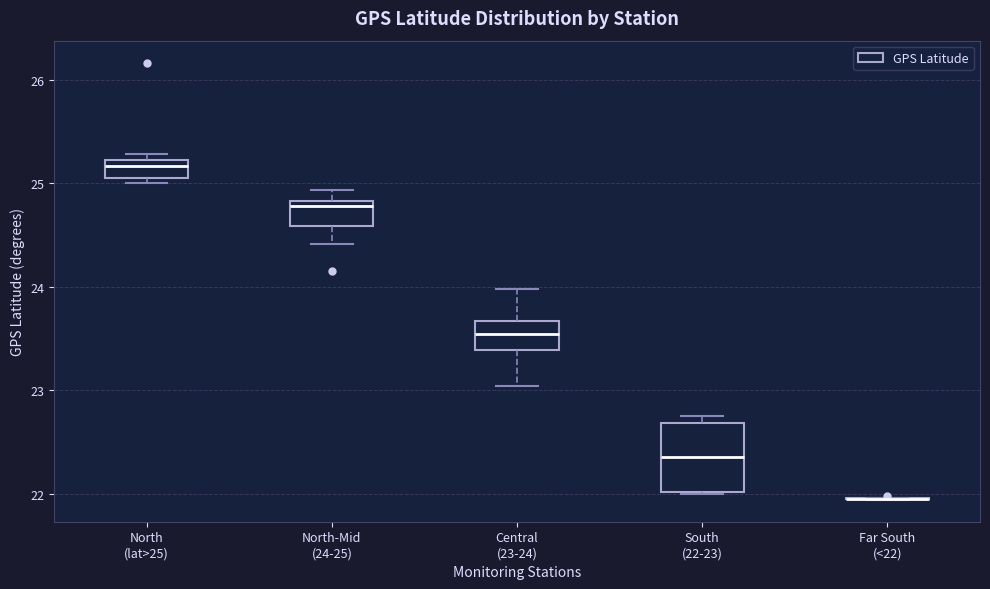

Reading left to right, read every box against the y-axis: the position of its median line, the range the box covers, and the ends of its whiskers. The values are not printed on the chart, so give them approximately, as read against the axis.

North (lat>25): median 25.2 (inside the box), box 25.1 to 25.2, whiskers 25.0 to 25.3
North-Mid (24-25): median 24.8 (just below the box's upper edge), box 24.6 to 24.8, whiskers 24.4 to 24.9
Central (23-24): median 23.5, box 23.4 to 23.7, whiskers 23.0 to 24.0
South (22-23): median 22.4, box 22.0 to 22.7, whiskers 22.0 to 22.8
Far South (<22): box collapsed to a line at 22.0, whiskers 21.9 to 22.0